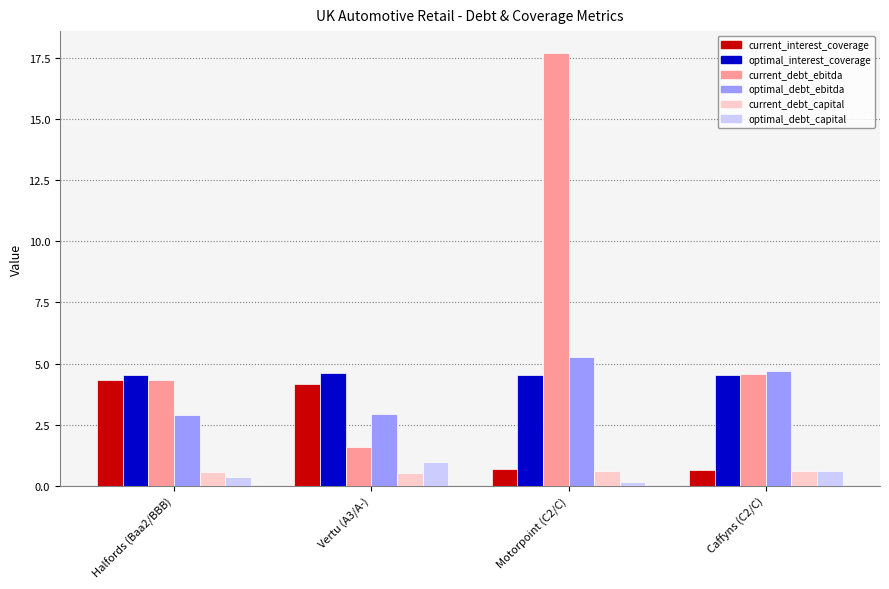

What value does the optimal_debt_ebitda series have at Halfords (Baa2/BBB)?

2.9